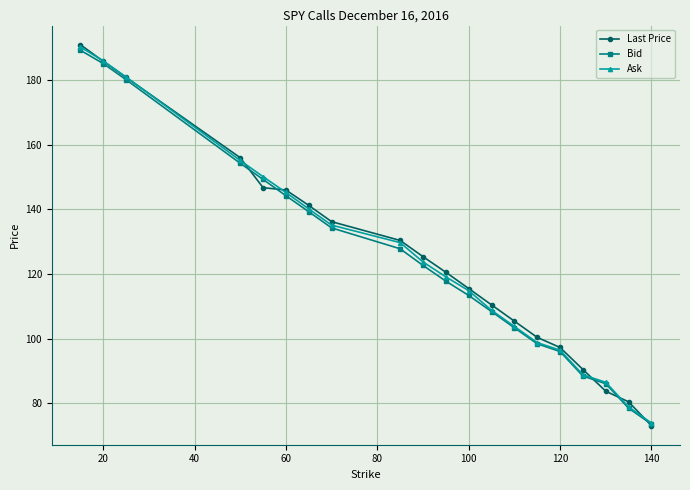

How many lines are shown in the chart?

3